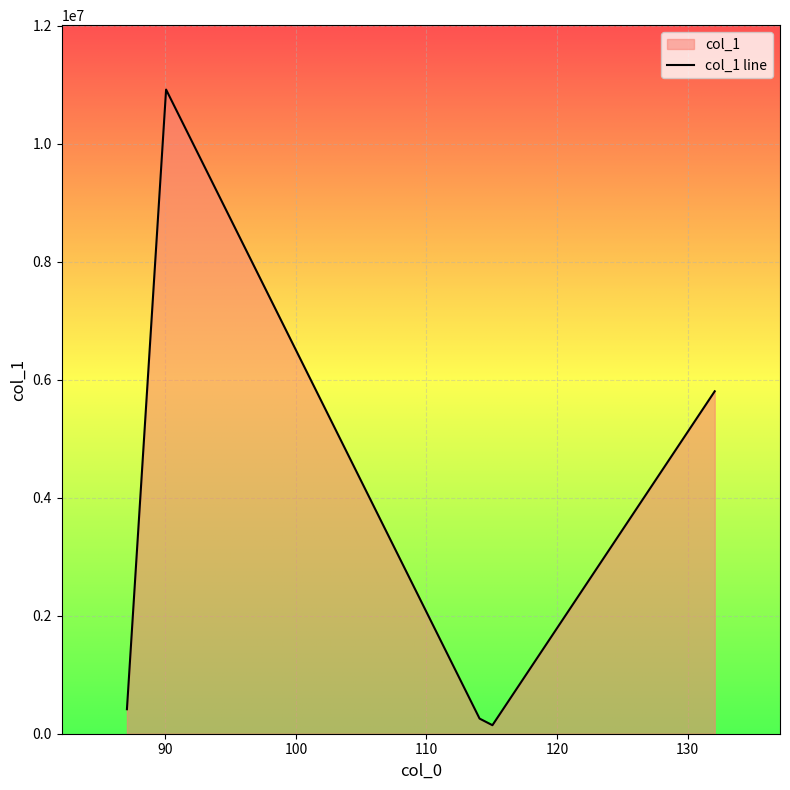

What is the approximate value at 114.06595611572266?

256461.2